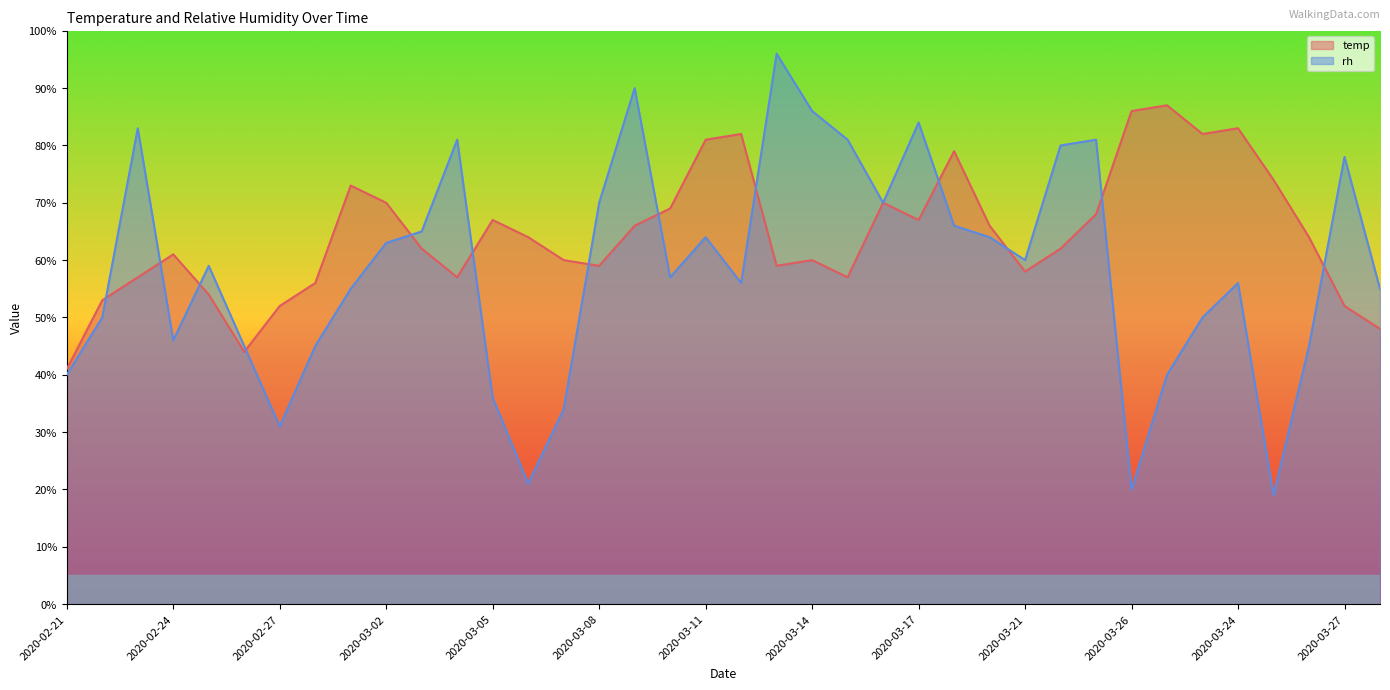

At which category does temp reach its first local peak?

2020-02-24